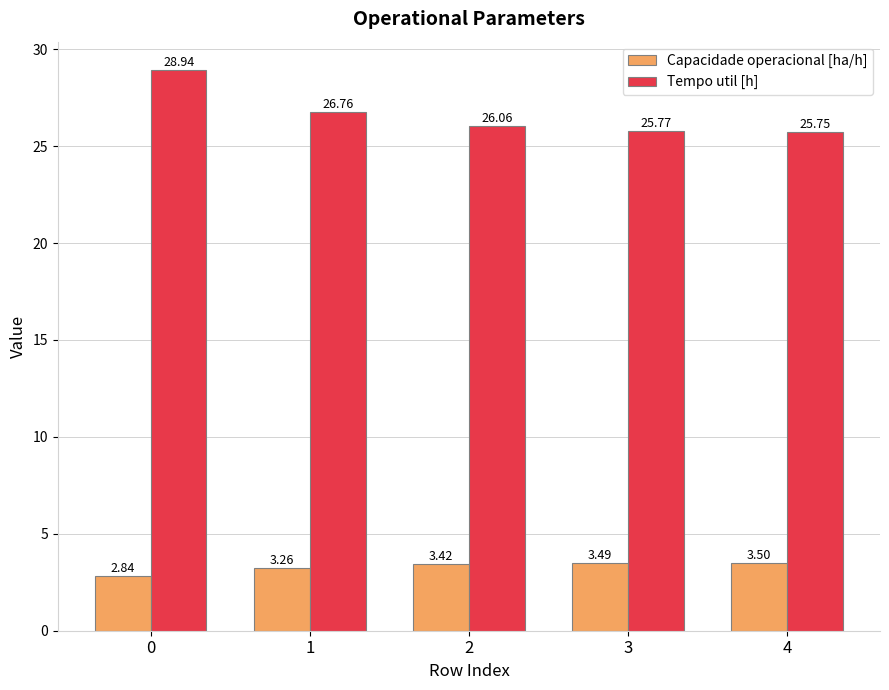

What is the difference between the highest and lowest values at 1?

23.5